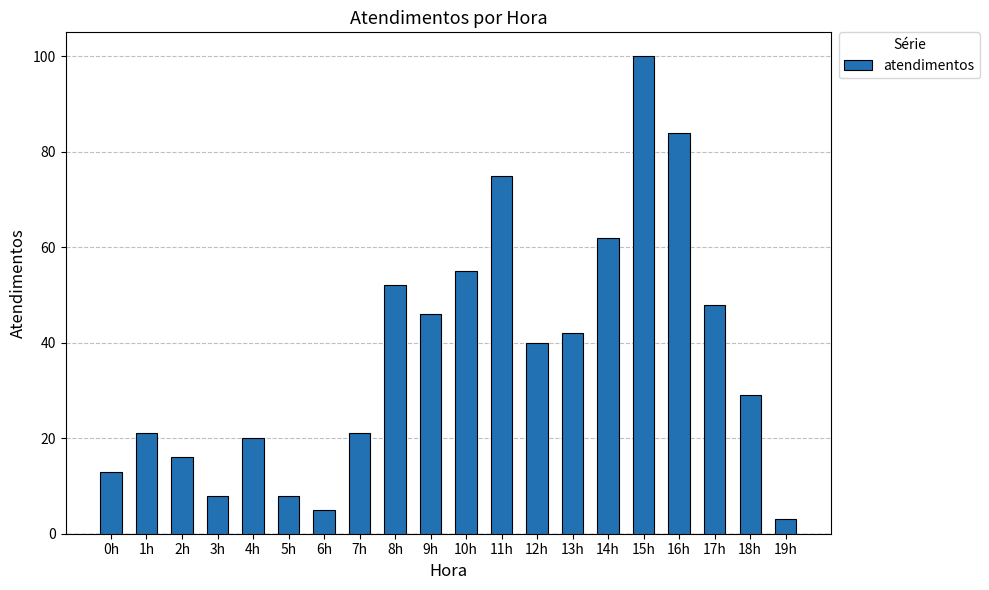

Read the value at 13h.

42